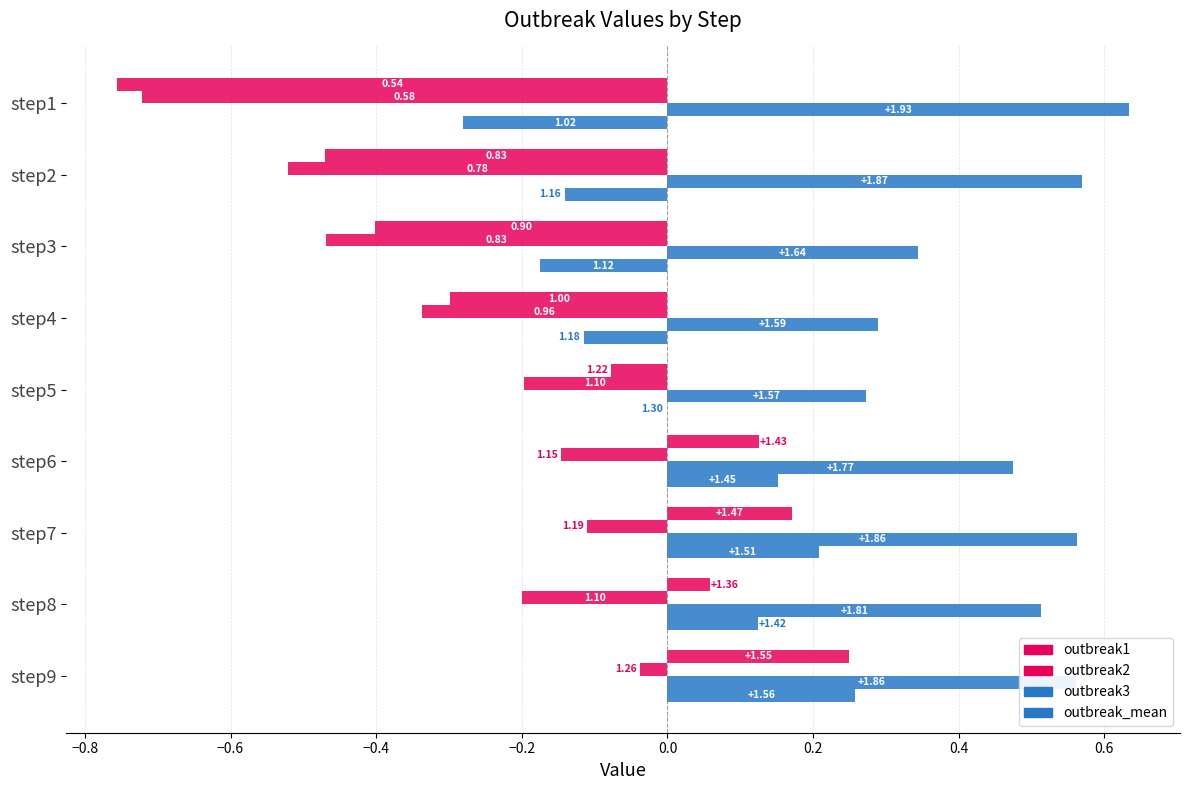

What is the label of the 5th bar from the right?

−0.2